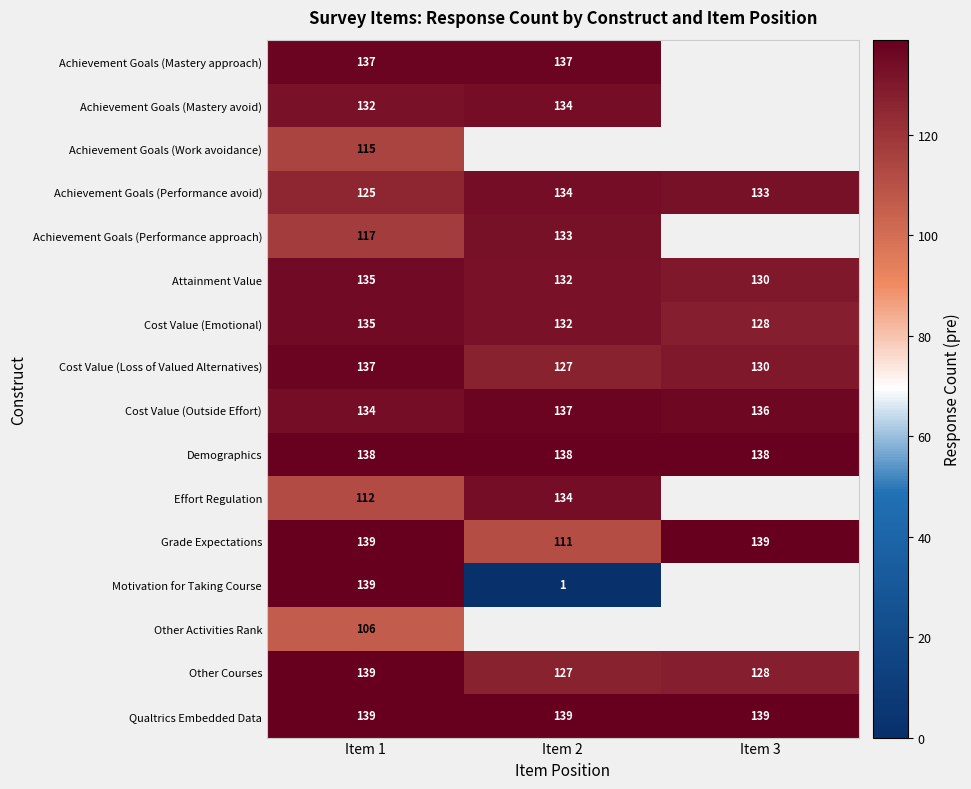

True or false: Attainment Value has a value of 81.9 at Item 2.

False